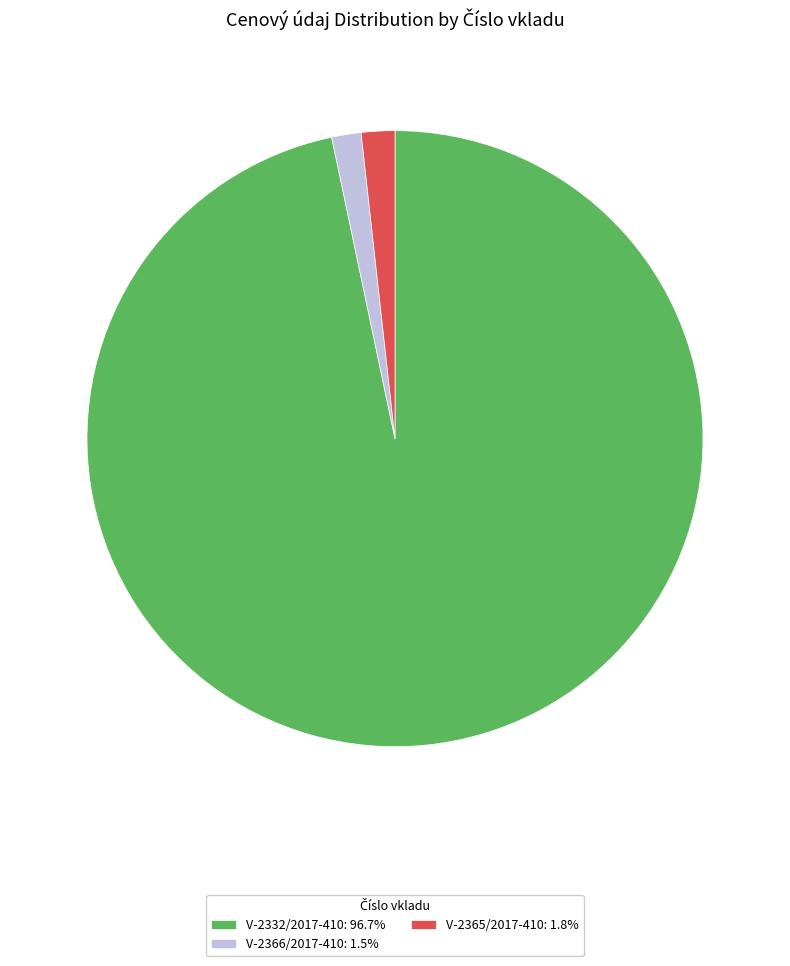

Is there any slice that represents more than half of the pie?

Yes